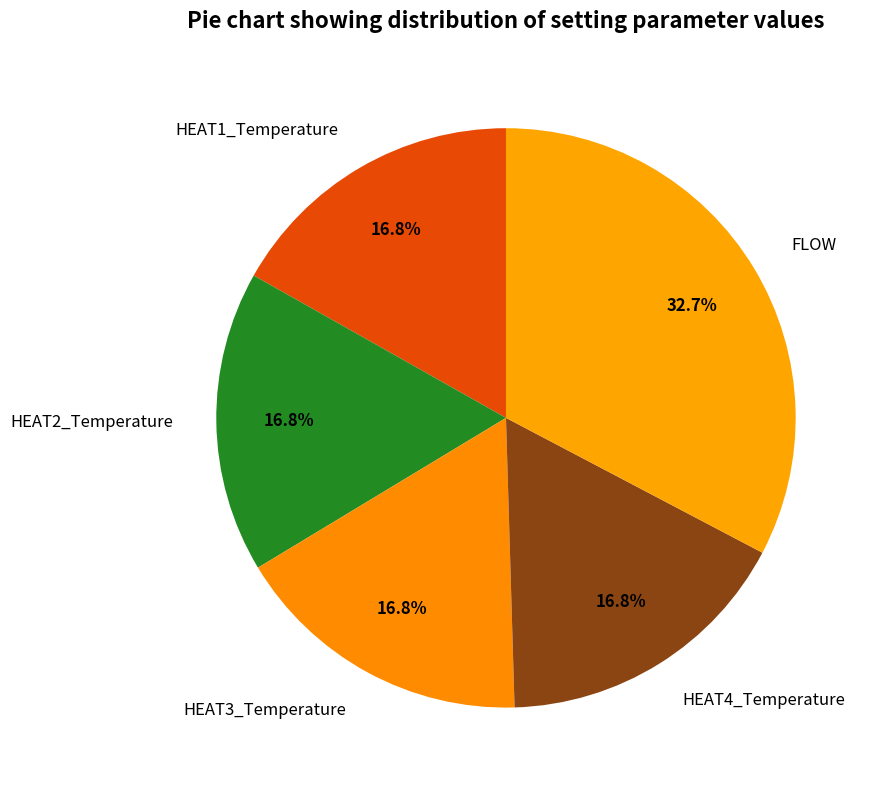

What percentage is NOT represented by FLOW?

67.3%